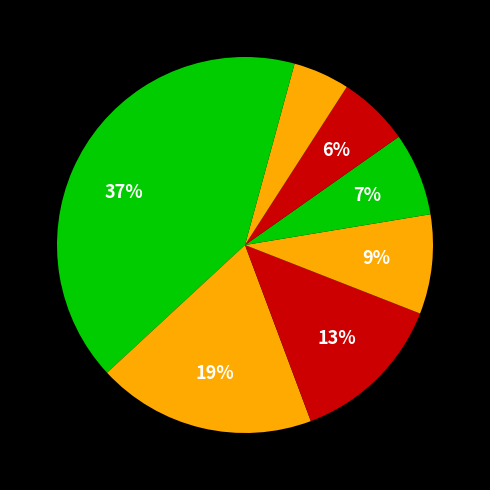

How many slices are in this pie chart?

8